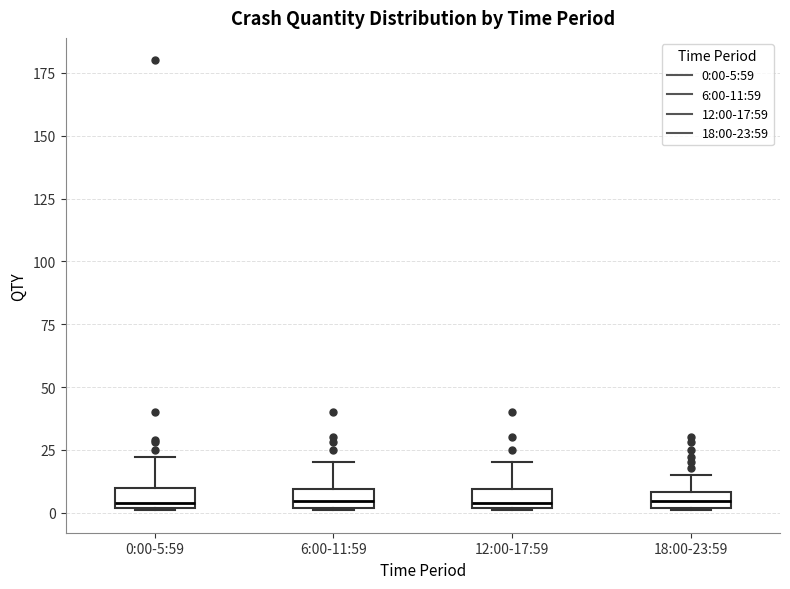

Where does the median line of the box for 18:00-23:59 sit on the y-axis? The values are not printed on the chart, so give them approximately, as read against the axis.

5